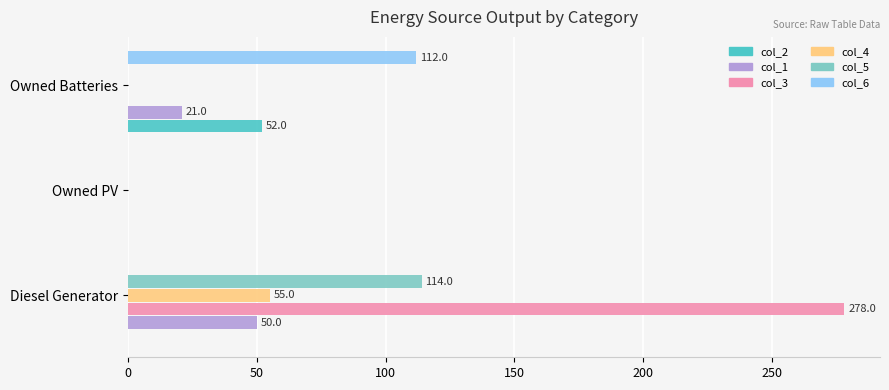

Between Diesel Generator and Owned Batteries, which series saw the biggest shift?

col_3